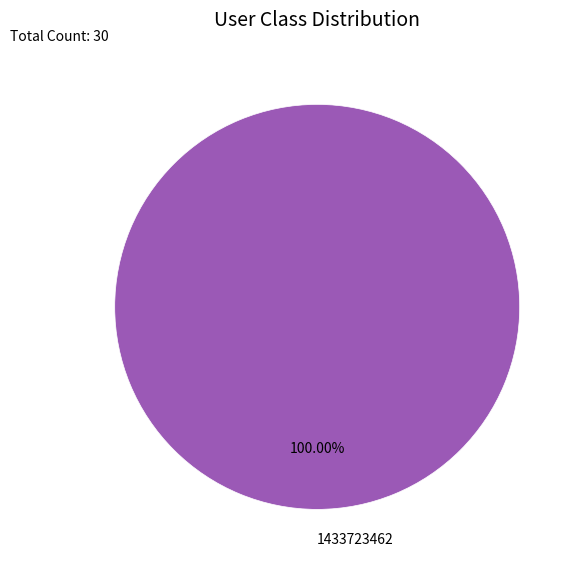

What percentage is the 1433723462 slice, to the nearest percent?

100%